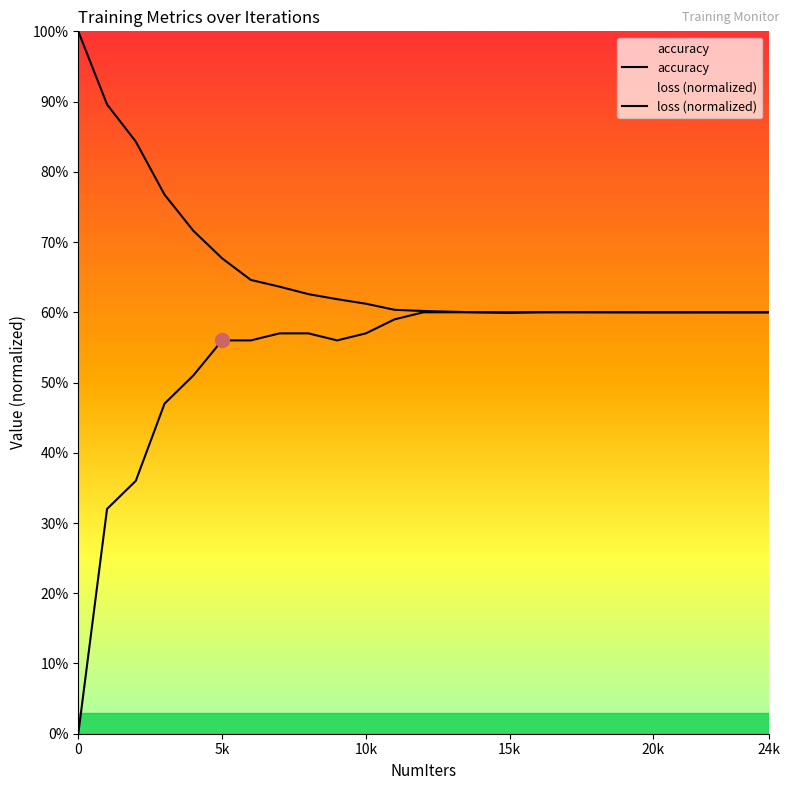

How many interior local peaks does the loss (normalized) series have?

1